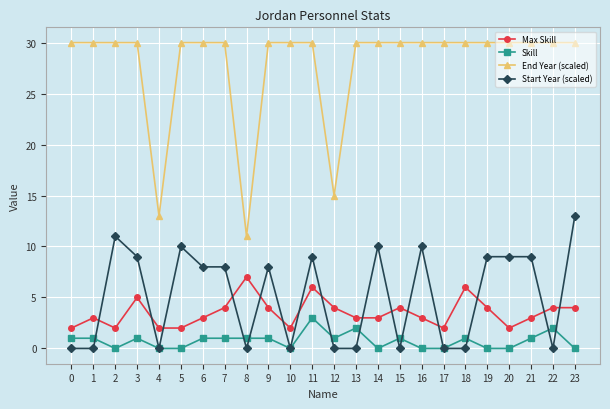

What is the total value across all series at 0?

33